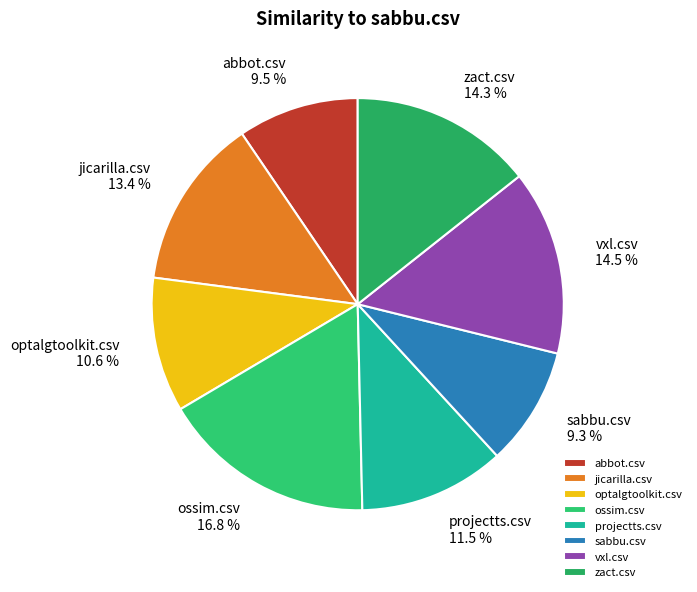

To the nearest percent, what percentage of the pie is jicarilla.csv?

13%